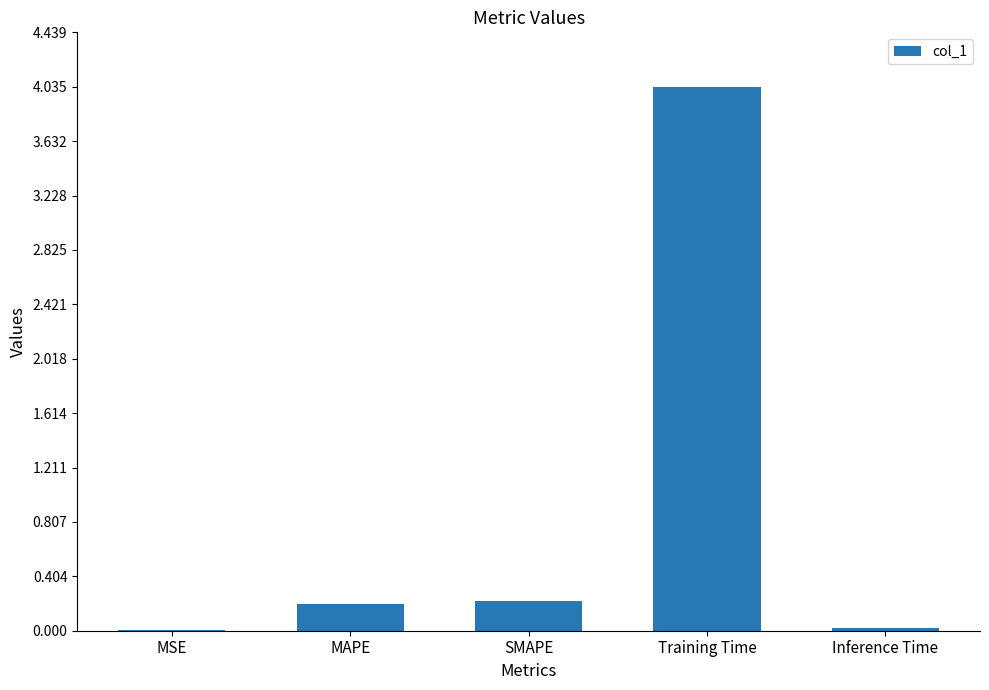

True or false: the data shows 0.2 at SMAPE.

True